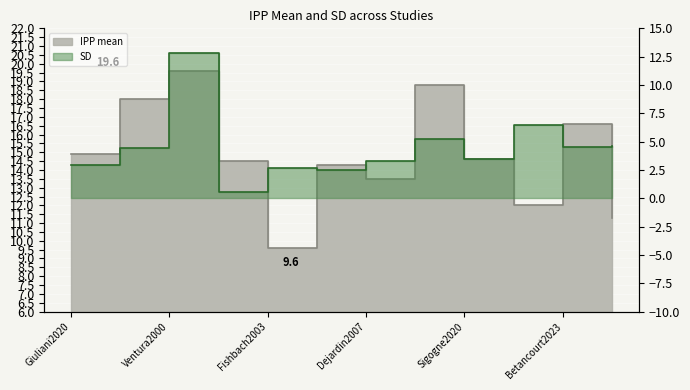

Between Rusthoven2005 and Betancourt2023, which series saw the biggest shift?

IPP mean